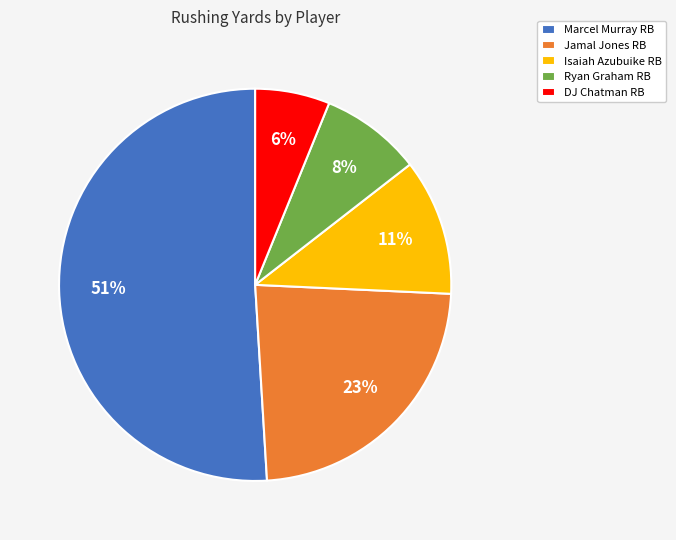

Does Marcel Murray RB account for over 50% of the chart?

Yes